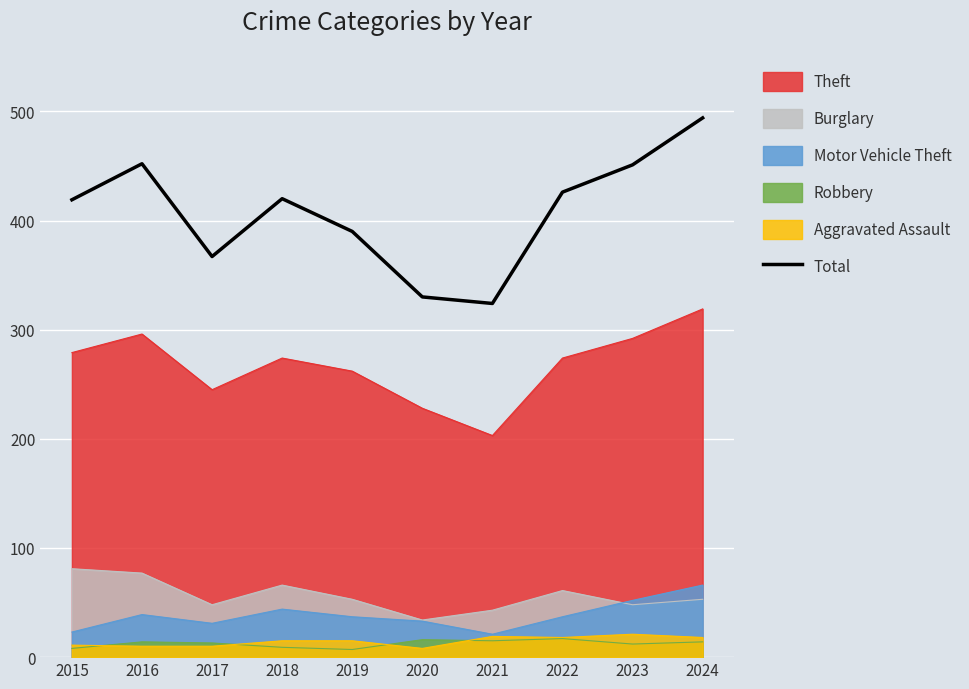

List the labels in order of value, largest first.

2024, 2016, 2023, 2022, 2018, 2015, 2019, 2017, 2020, 2021